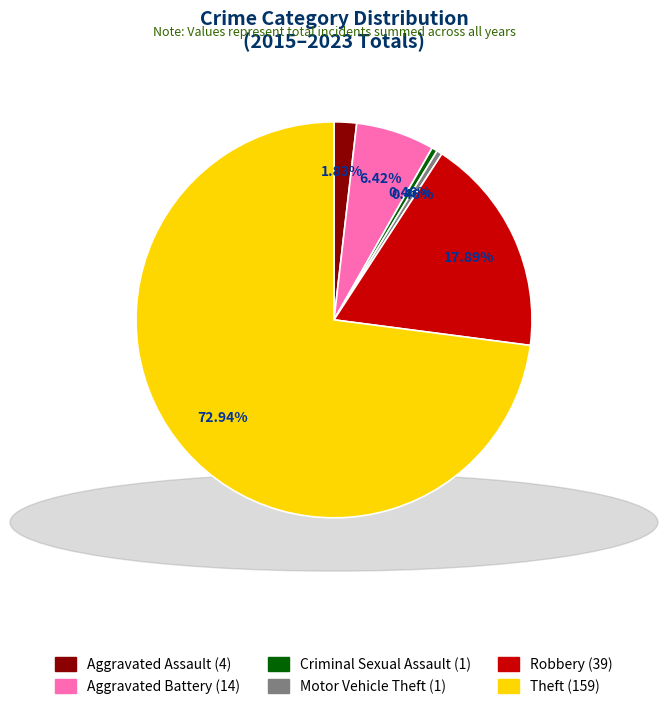

Is there any slice that represents more than half of the pie?

Yes